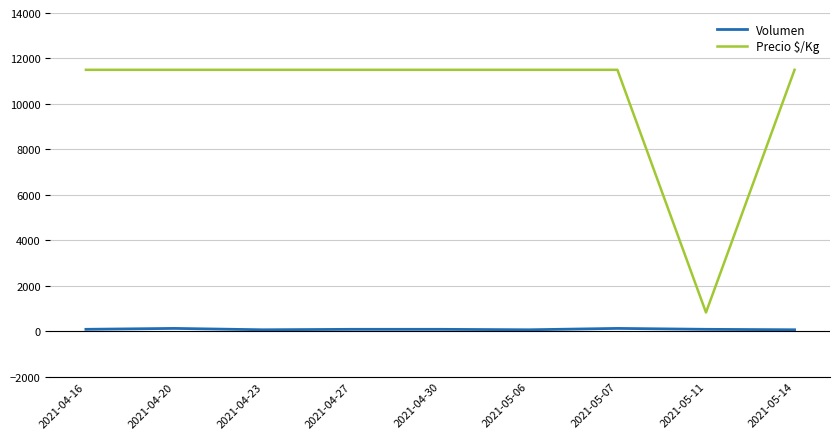

In Precio $/Kg, how many points are lower than both neighbors (excluding endpoints)?

1